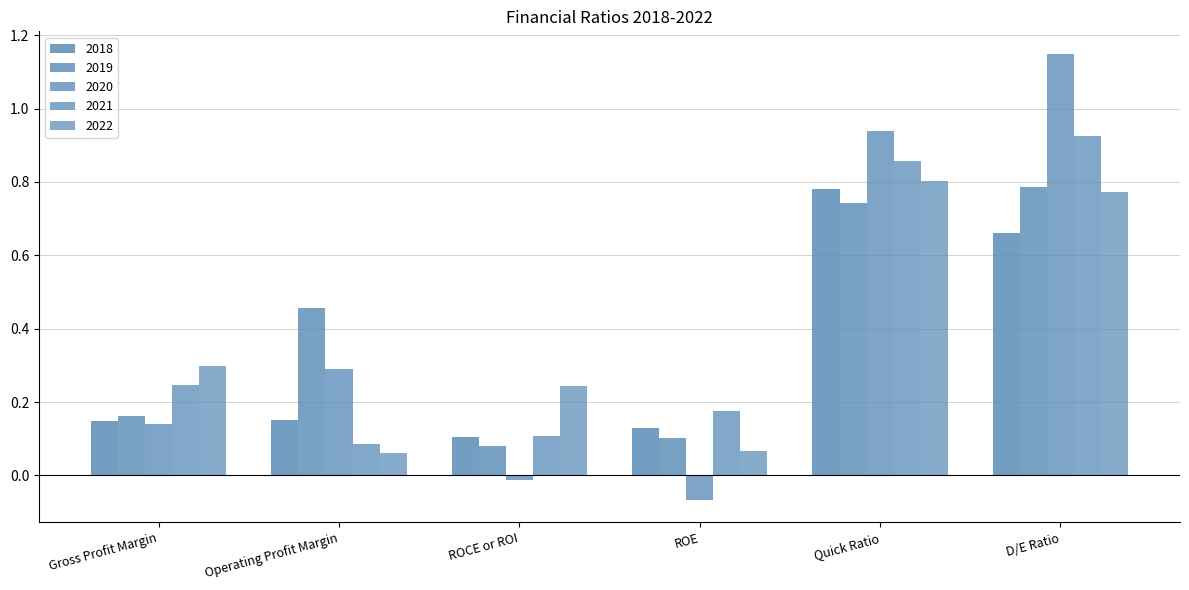

What is the total value across all series at ROCE or ROI?

0.5